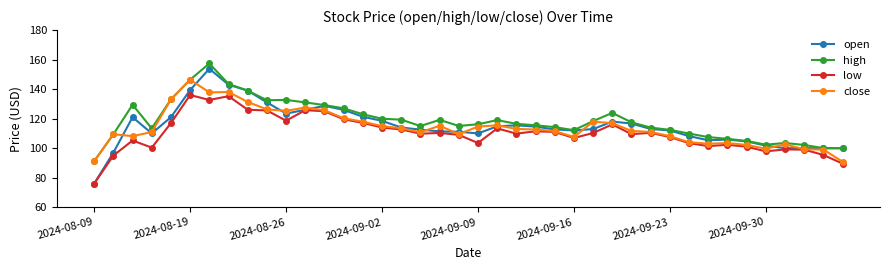

Rank the series by their maximum value, from lowest to highest.

low, close, open, high